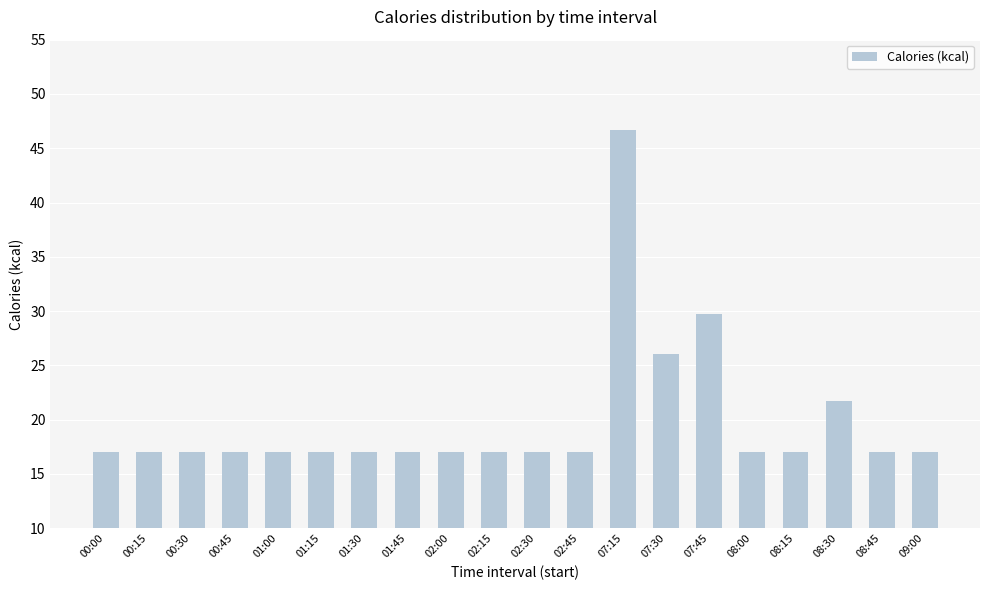

Is it true that the value at 00:15 is 17.1?

True